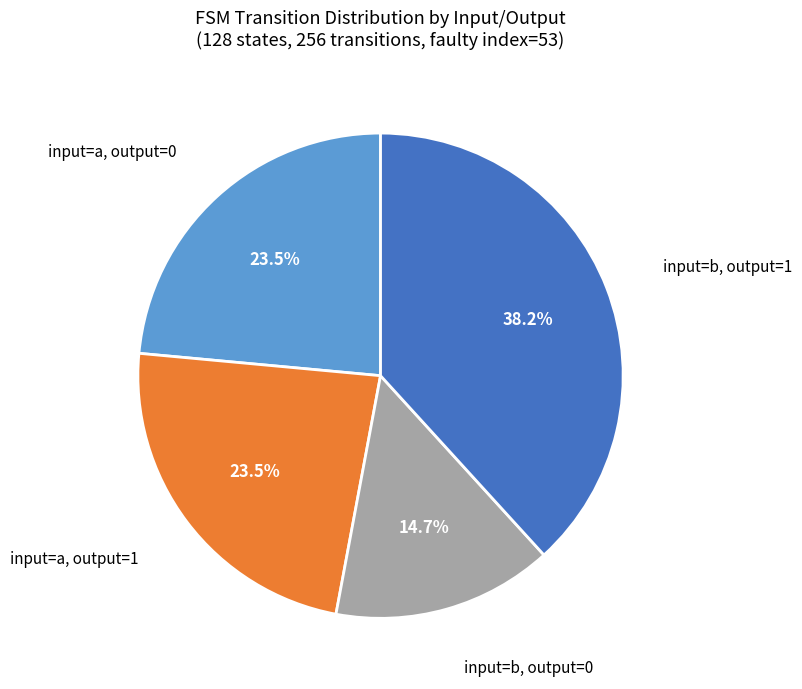

Is there any slice that represents more than half of the pie?

No